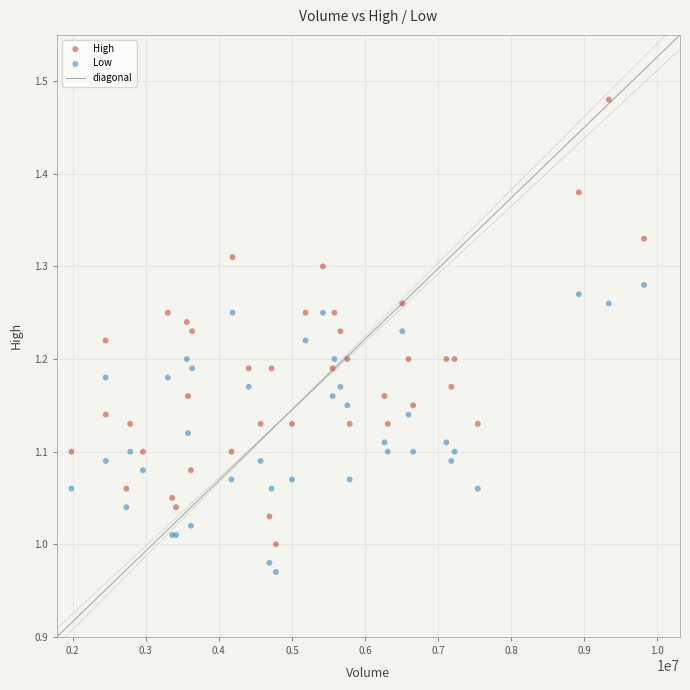

What is the X range (max minus min) for the scatter plot?

7838400.0